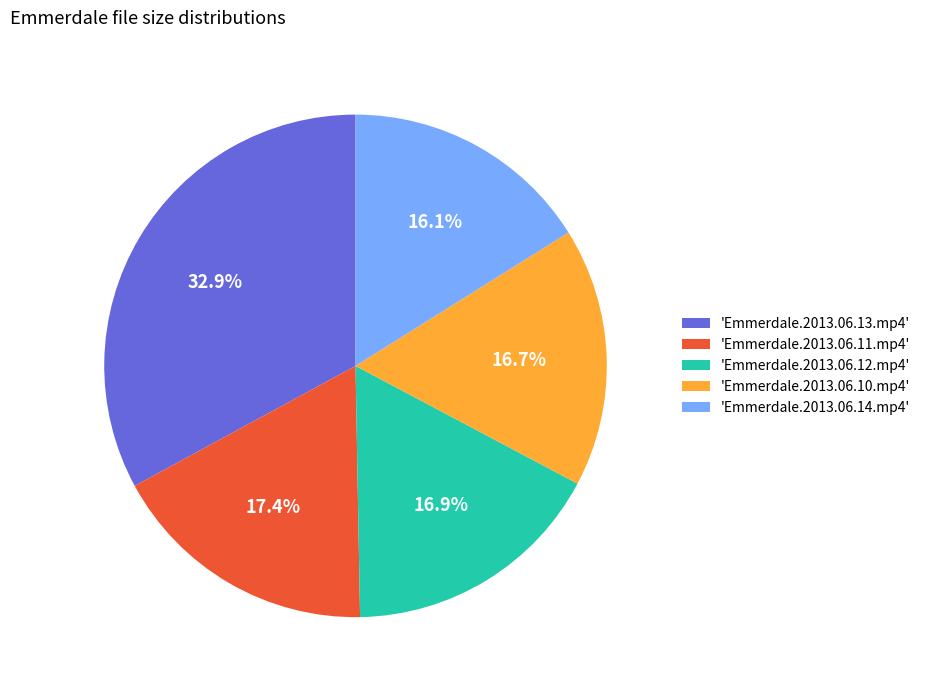

What percentage do 'Emmerdale.2013.06.11.mp4' and 'Emmerdale.2013.06.12.mp4' together represent?

34.3%